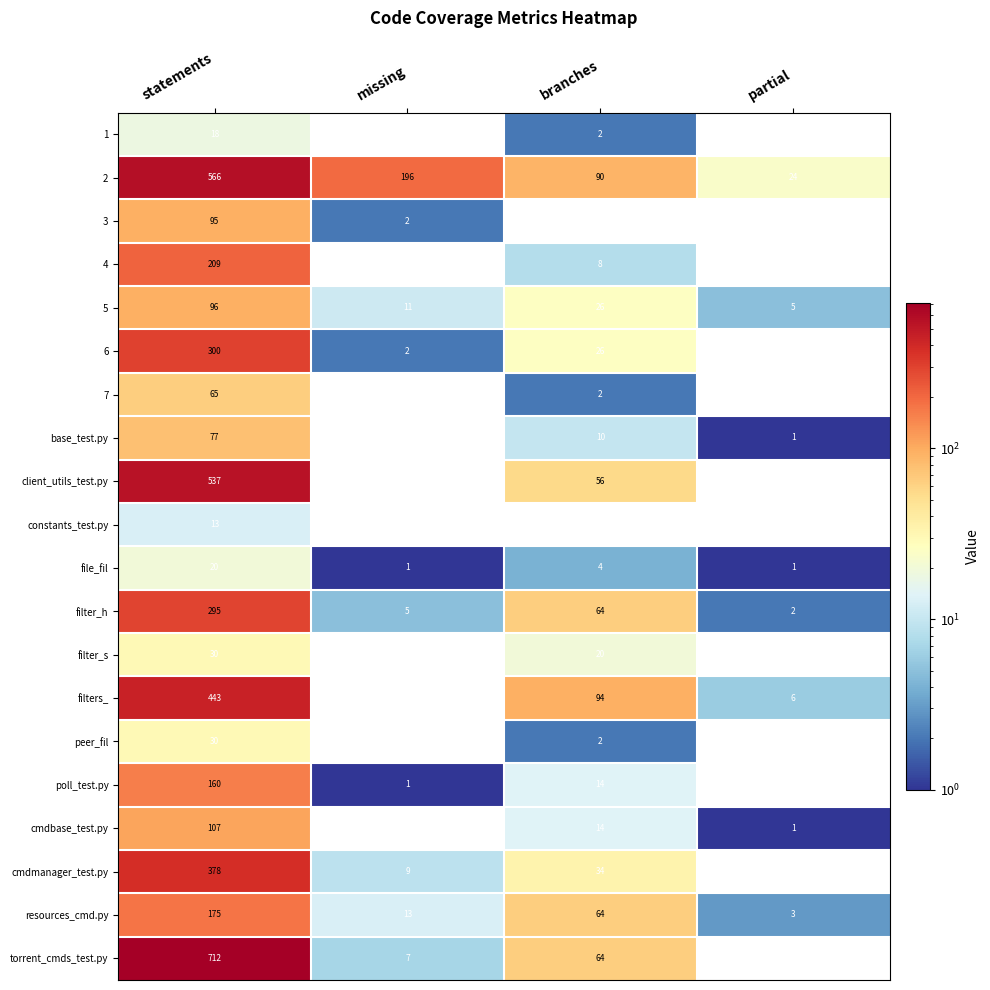

Between statements and missing, which series saw the biggest shift?

torrent_cmds_test.py